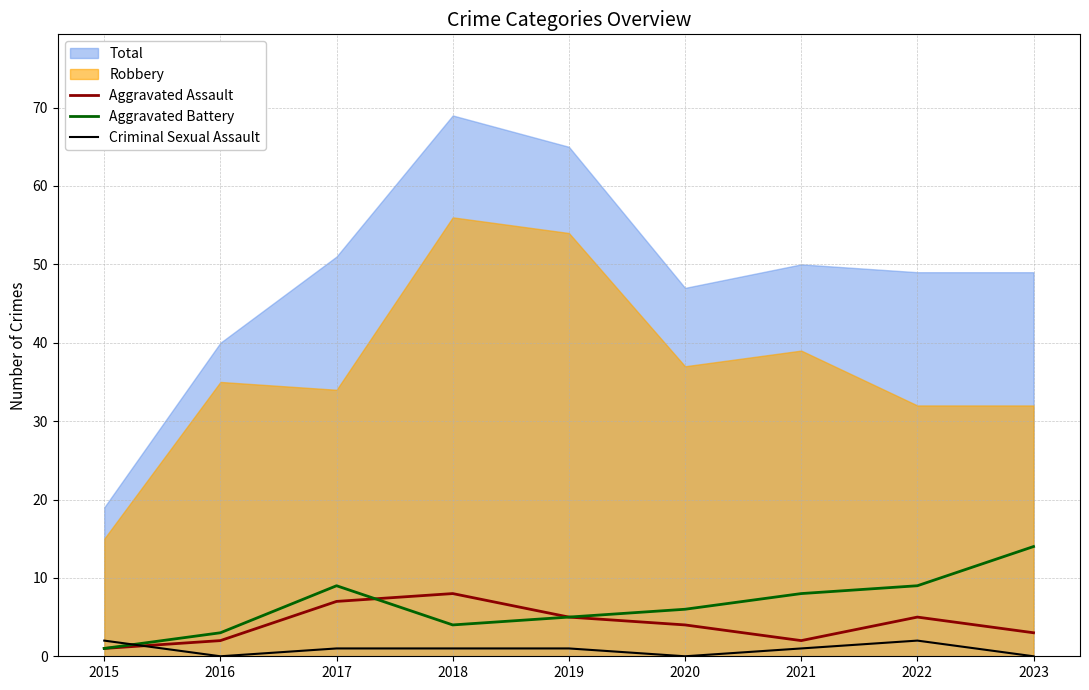

At which label does Aggravated Battery reach its peak?

2023